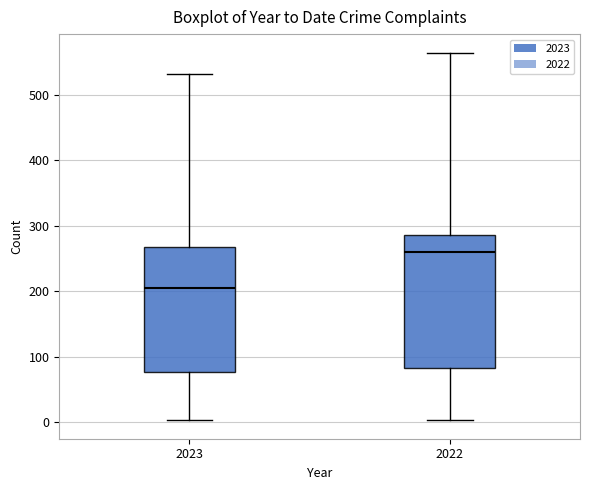

Reading left to right, read every box against the y-axis: the position of its median line, the range the box covers, and the ends of its whiskers. The values are not printed on the chart, so give them approximately, as read against the axis.

2023: median 210, box 80 to 270, whiskers 0 to 530
2022: median 260, box 80 to 290, whiskers 0 to 570